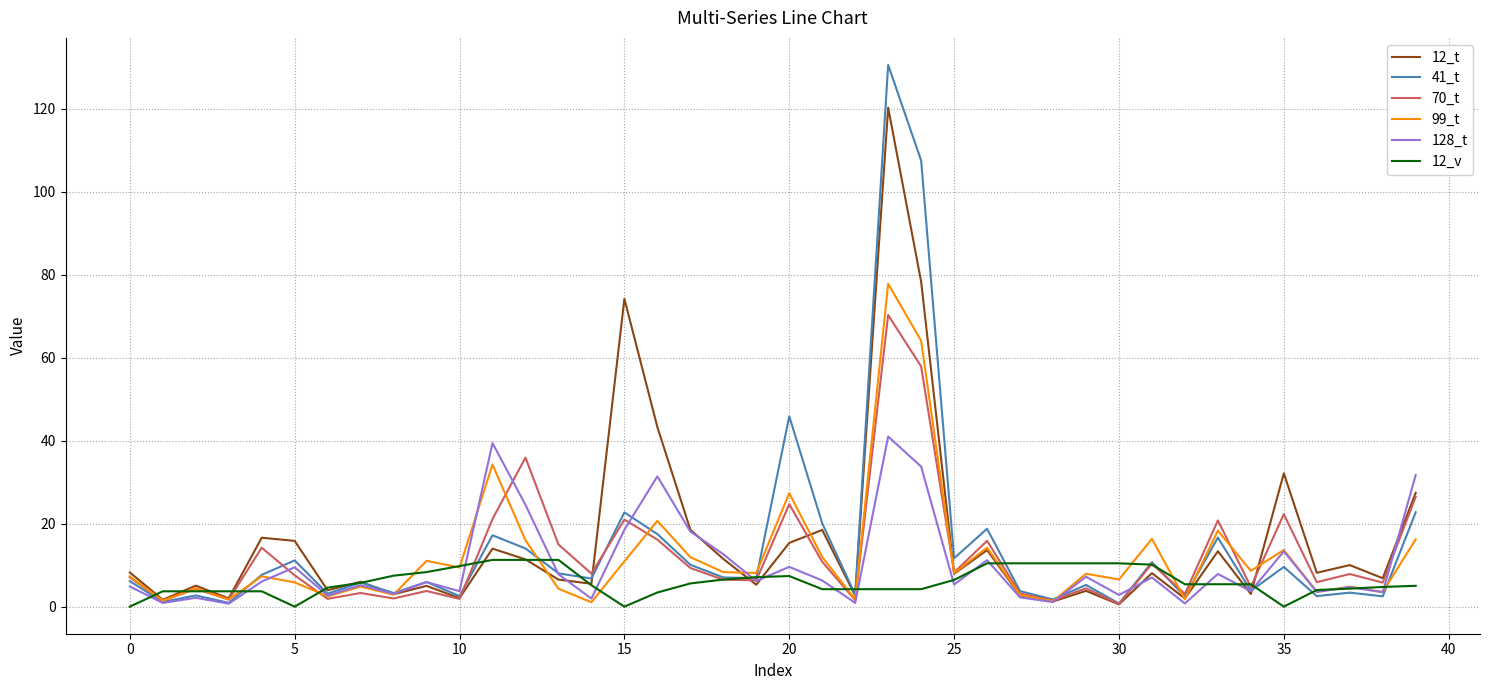

Which series has the widest spread of values?

41_t